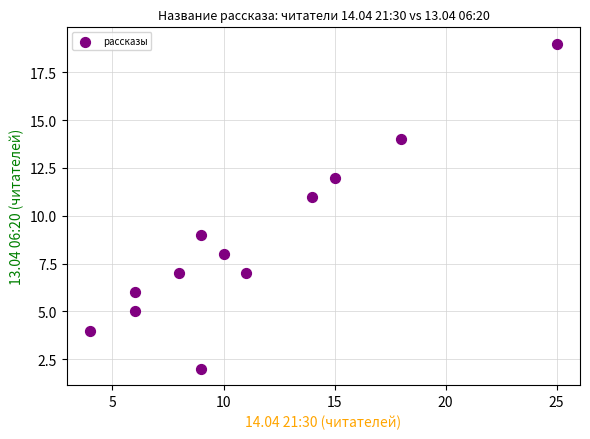

What is the range of Y values (max minus min)?

17